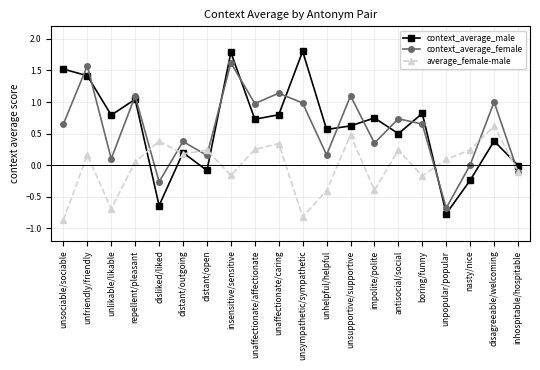

List the series in order of their peak value, highest first.

context_average_male, context_average_female, average_female-male